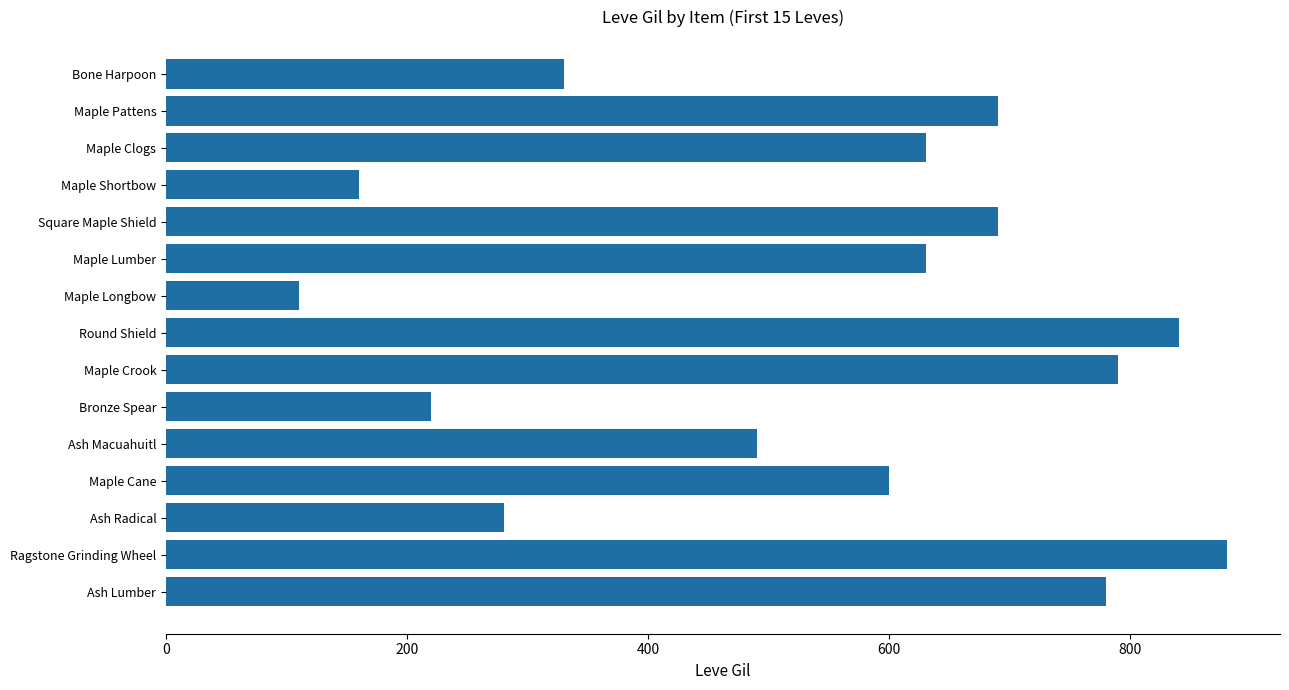

What is the smallest value displayed?

110